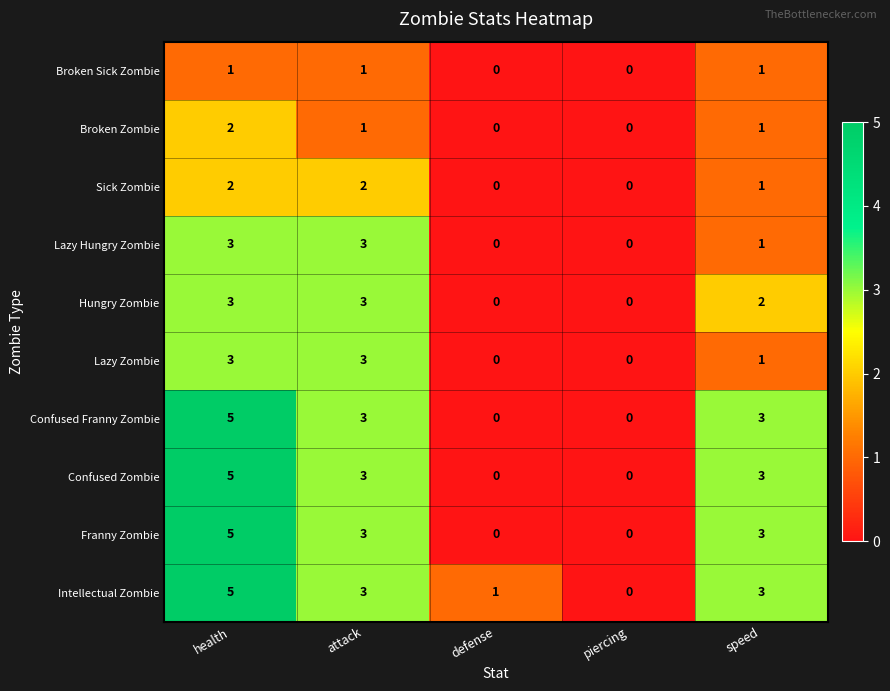

What is the maximum value shown in the chart?

5